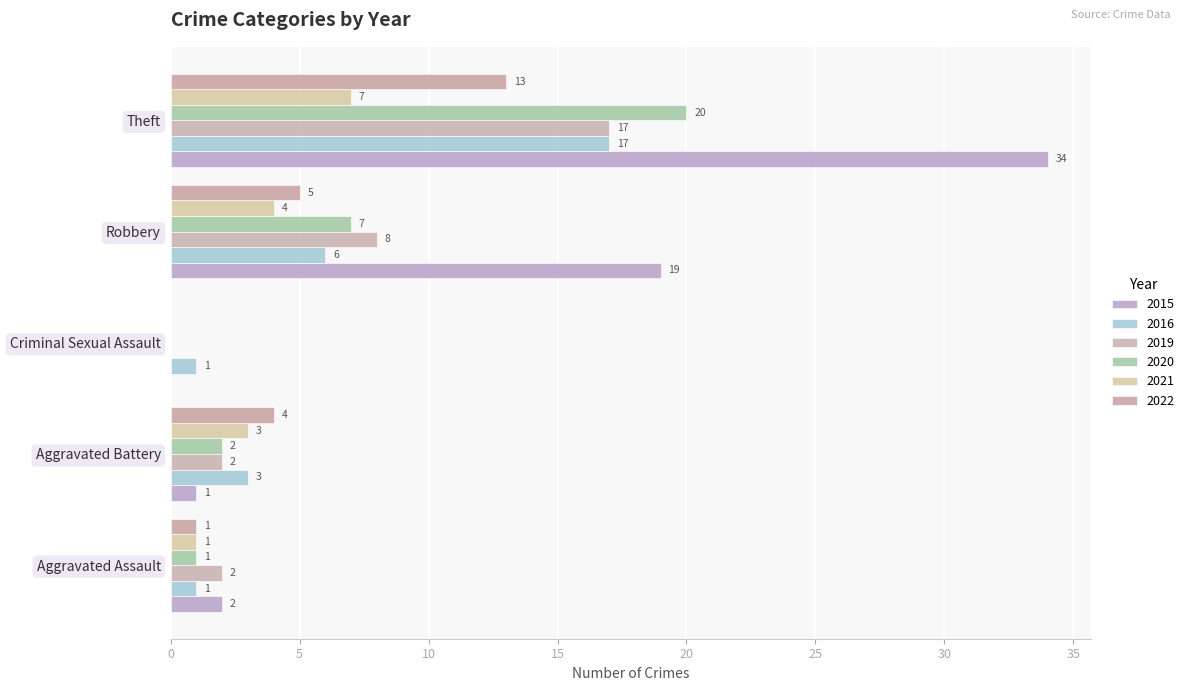

What are all the series names shown in the legend?

2015, 2016, 2019, 2020, 2021, 2022